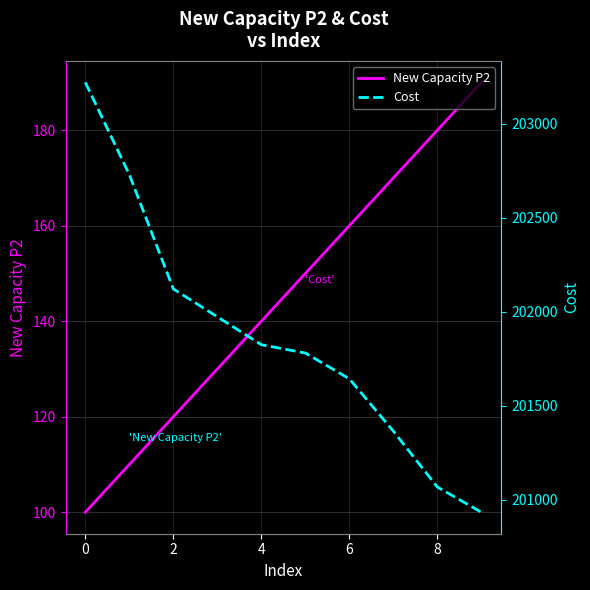

True or false: Cost and New Capacity P2 intersect in this chart.

False